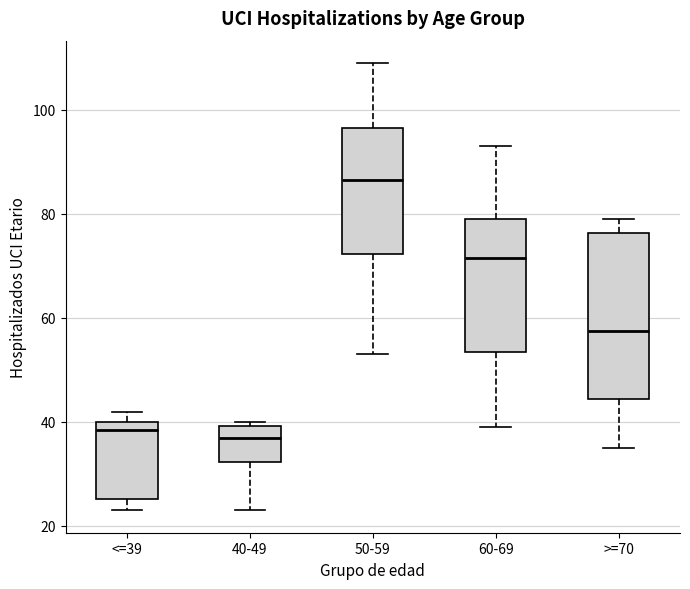

Where does the lower whisker of the box for 40-49 end on the y-axis? The values are not printed on the chart, so give them approximately, as read against the axis.

24